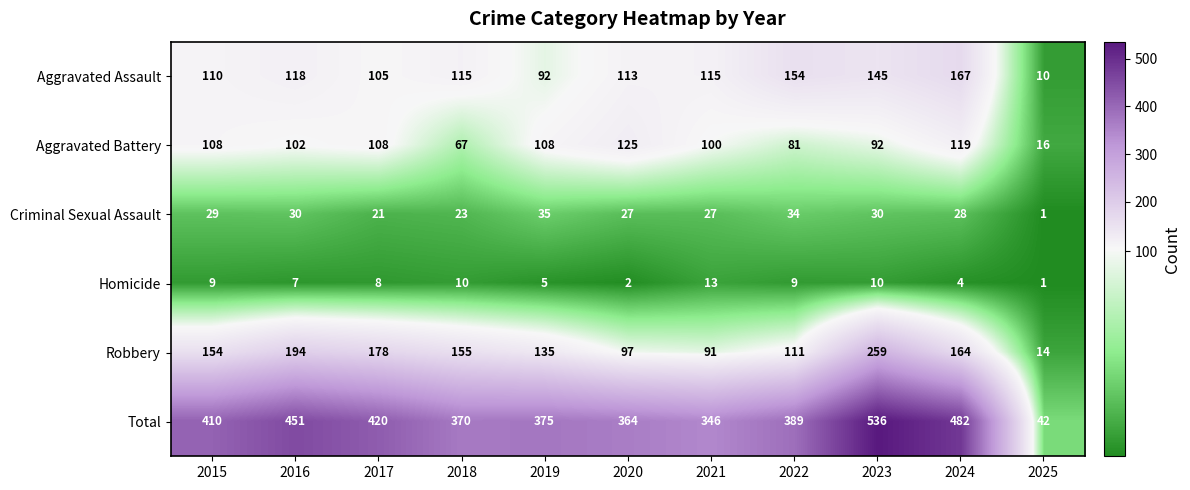

What is the spread (max minus min) of values at 2023?

526